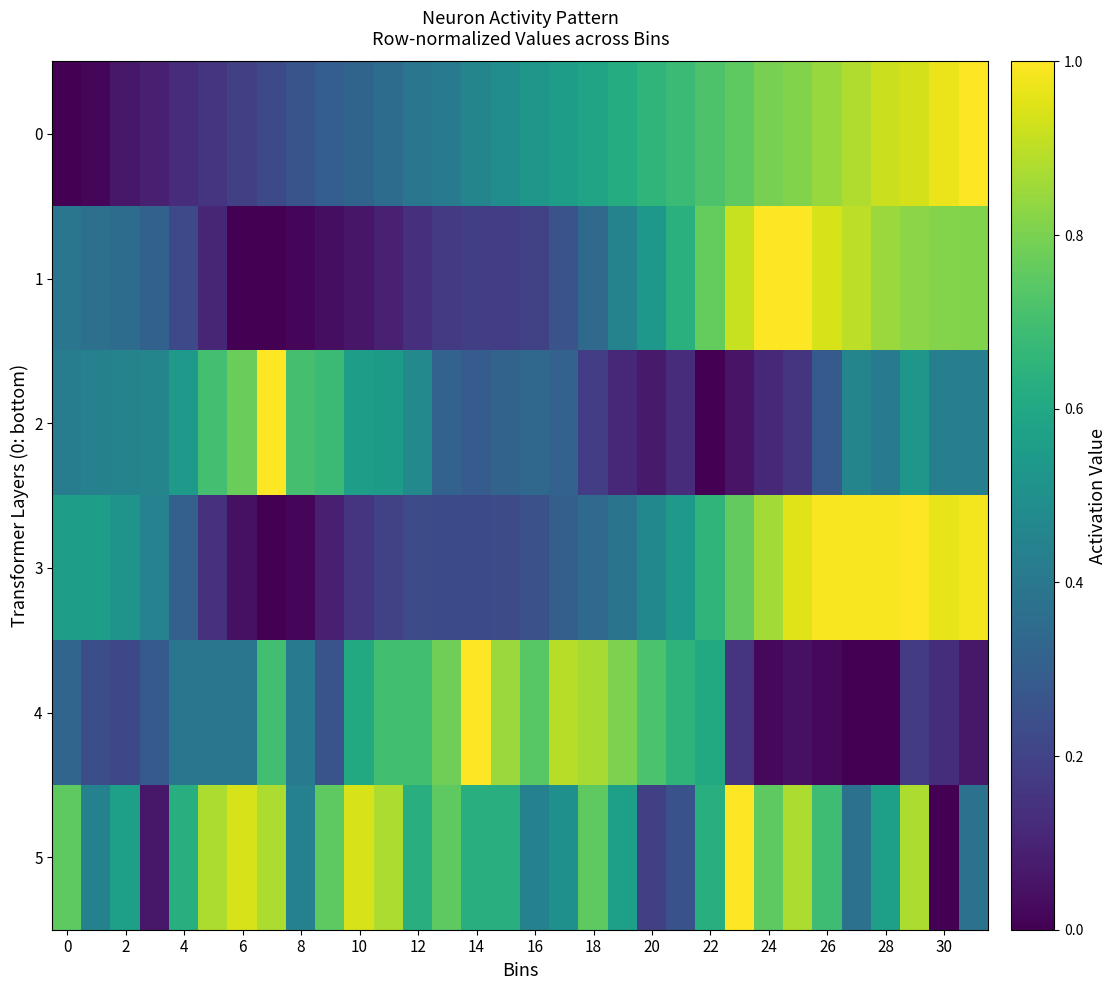

Which series has the largest total across all categories?

row_5